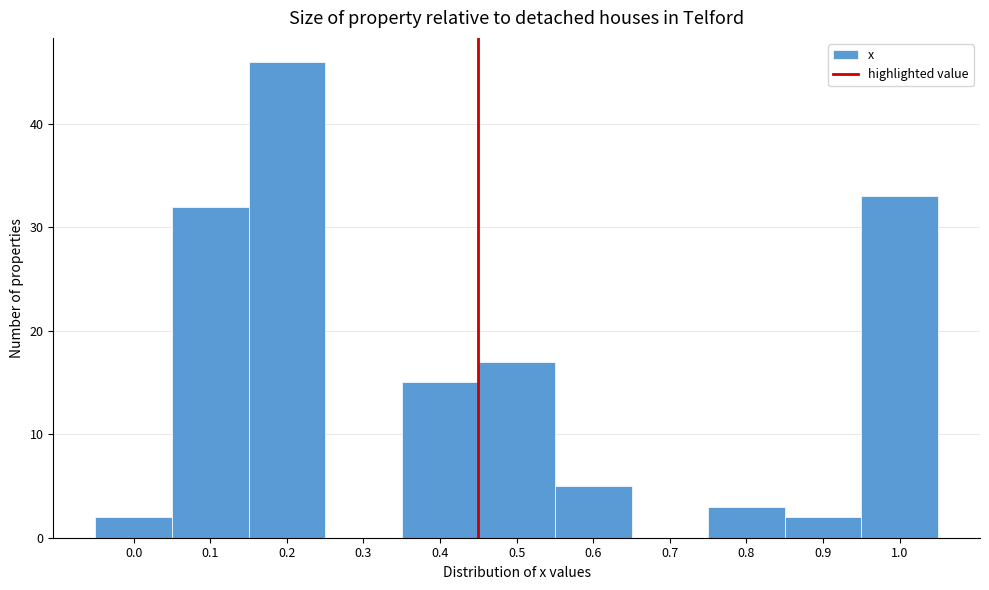

Reading left to right, what are all the values shown in this chart?

0.0=2	0.1=32	0.2=46	0.3=0	0.4=15	0.5=17	0.6=5	0.7=0	0.8=3	0.9=2	1.0=33